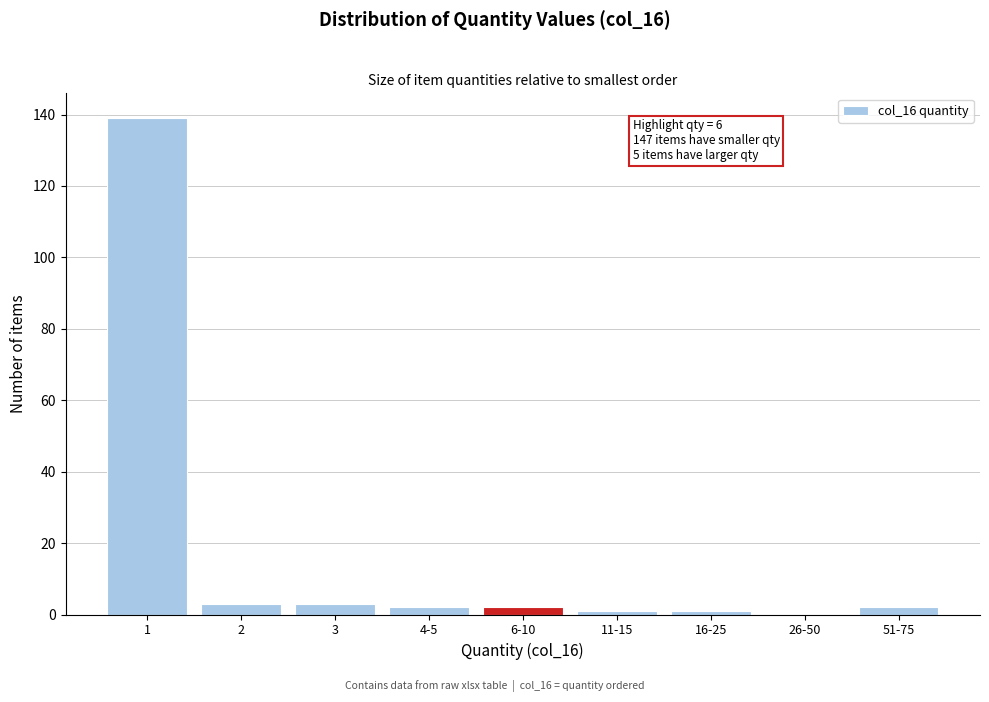

Reading left to right, extract all data points from this chart.

1=139	2=3	3=3	4-5=2	6-10=2	11-15=1	16-25=1	26-50=0	51-75=2